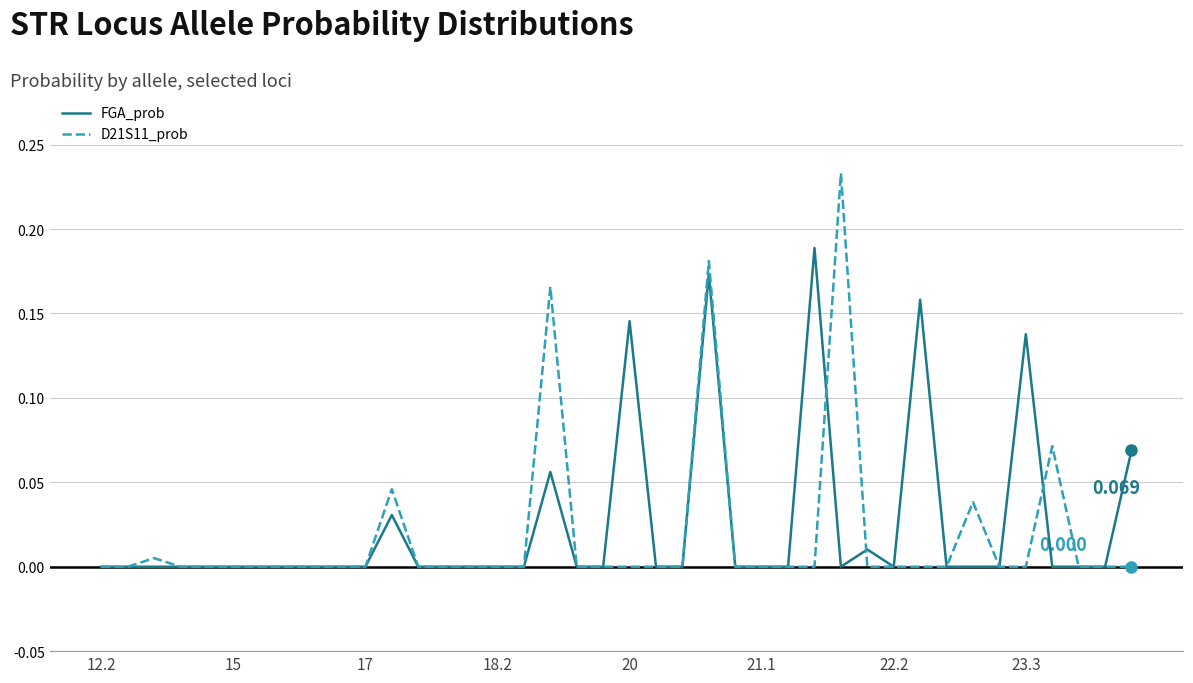

Which series has the largest range (max minus min)?

D21S11_prob